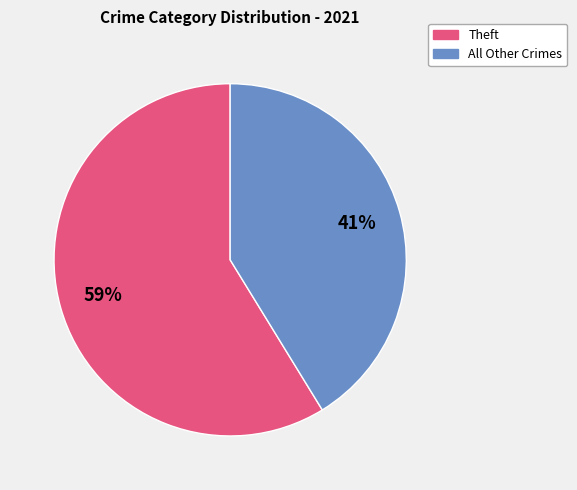

Is there any slice that represents more than half of the pie?

Yes